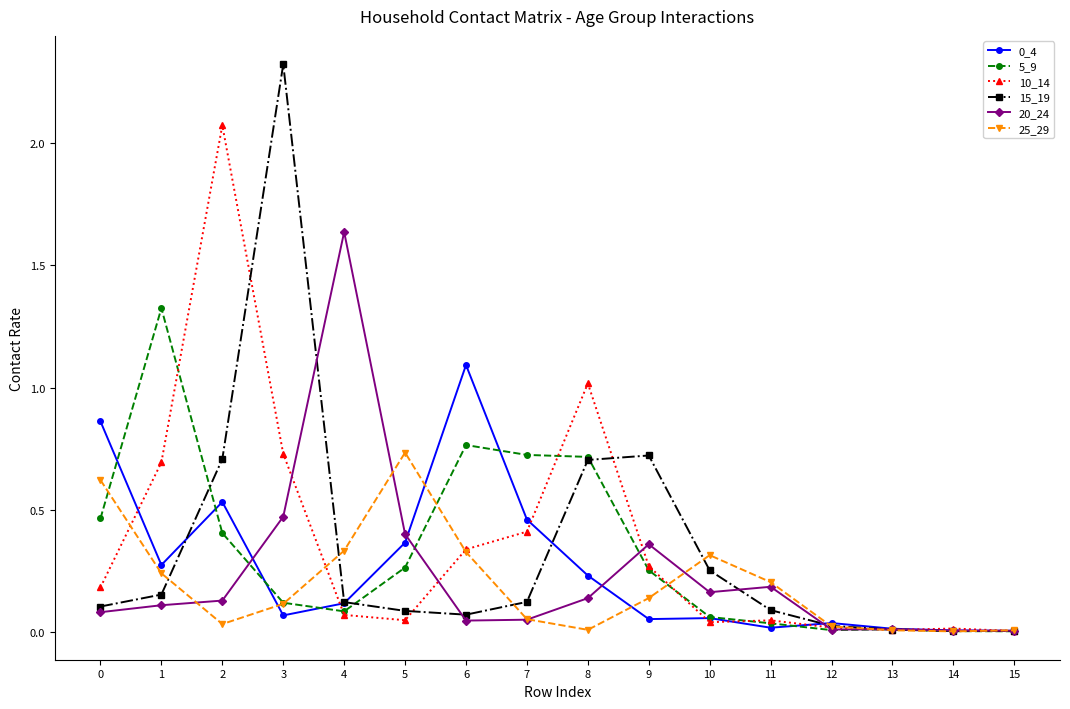

What is the difference between the highest and lowest values at 3?

2.3